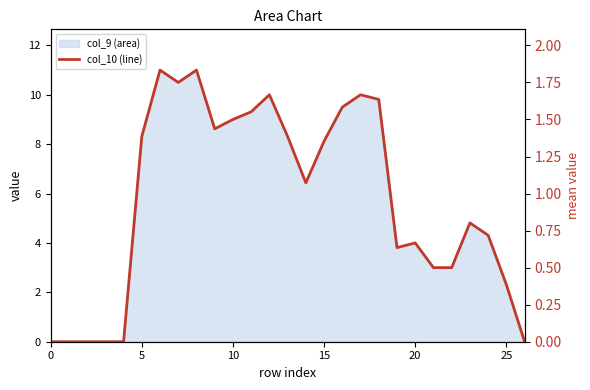

Does the chart display data point markers on the line(s)?

No